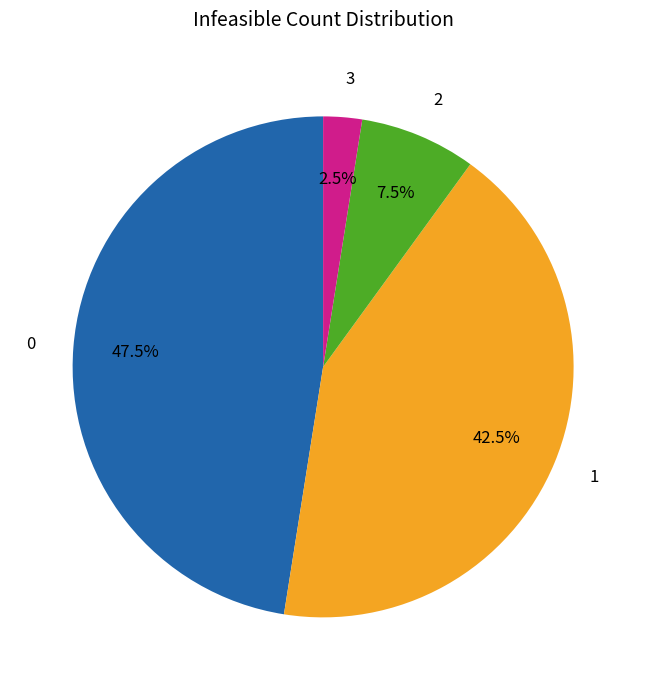

Approximately how many times larger is the value at 1 compared to 2?

5.7